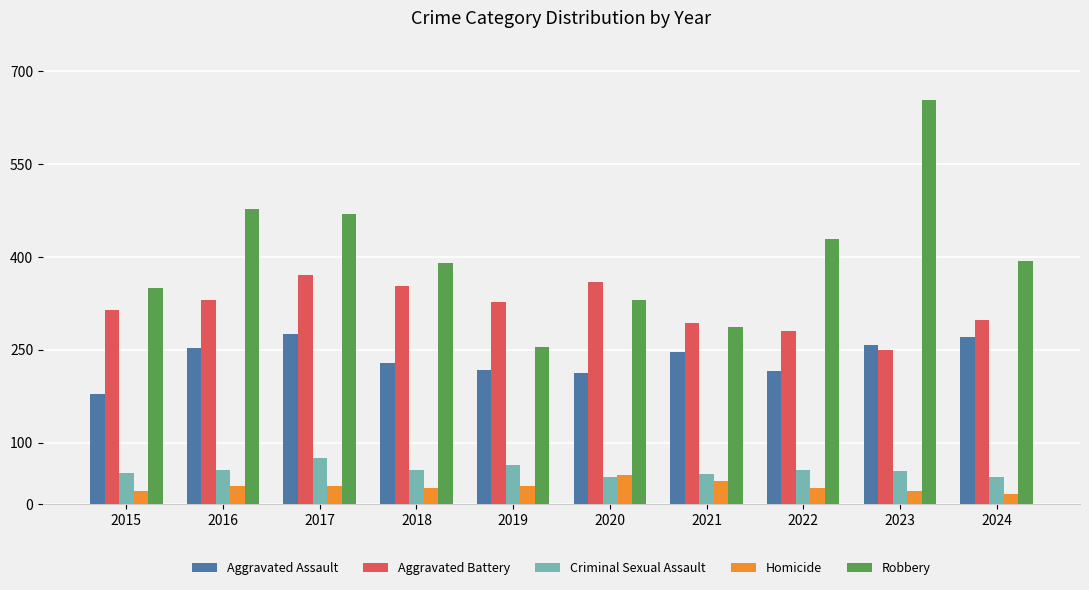

What is the total value across all series at 2016?

1147